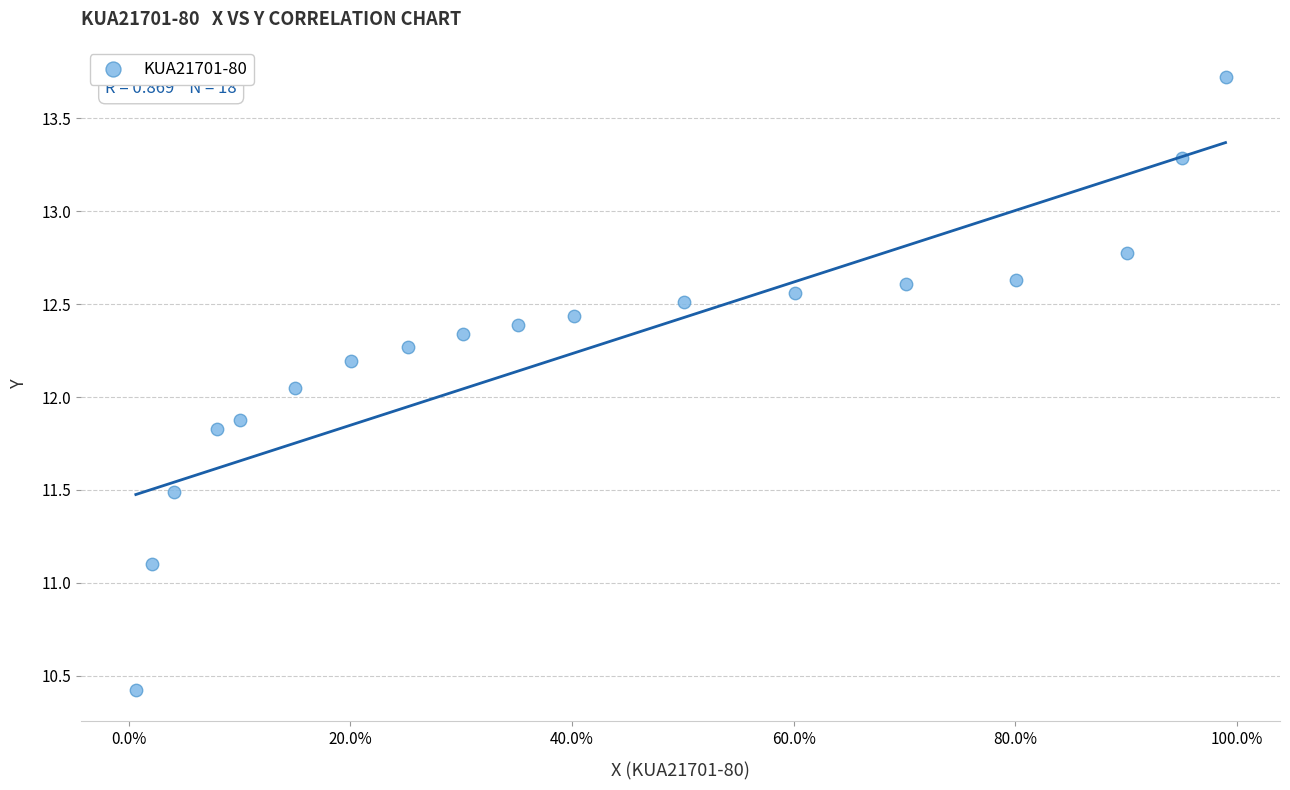

What is the range of Y values (max minus min)?

3.3